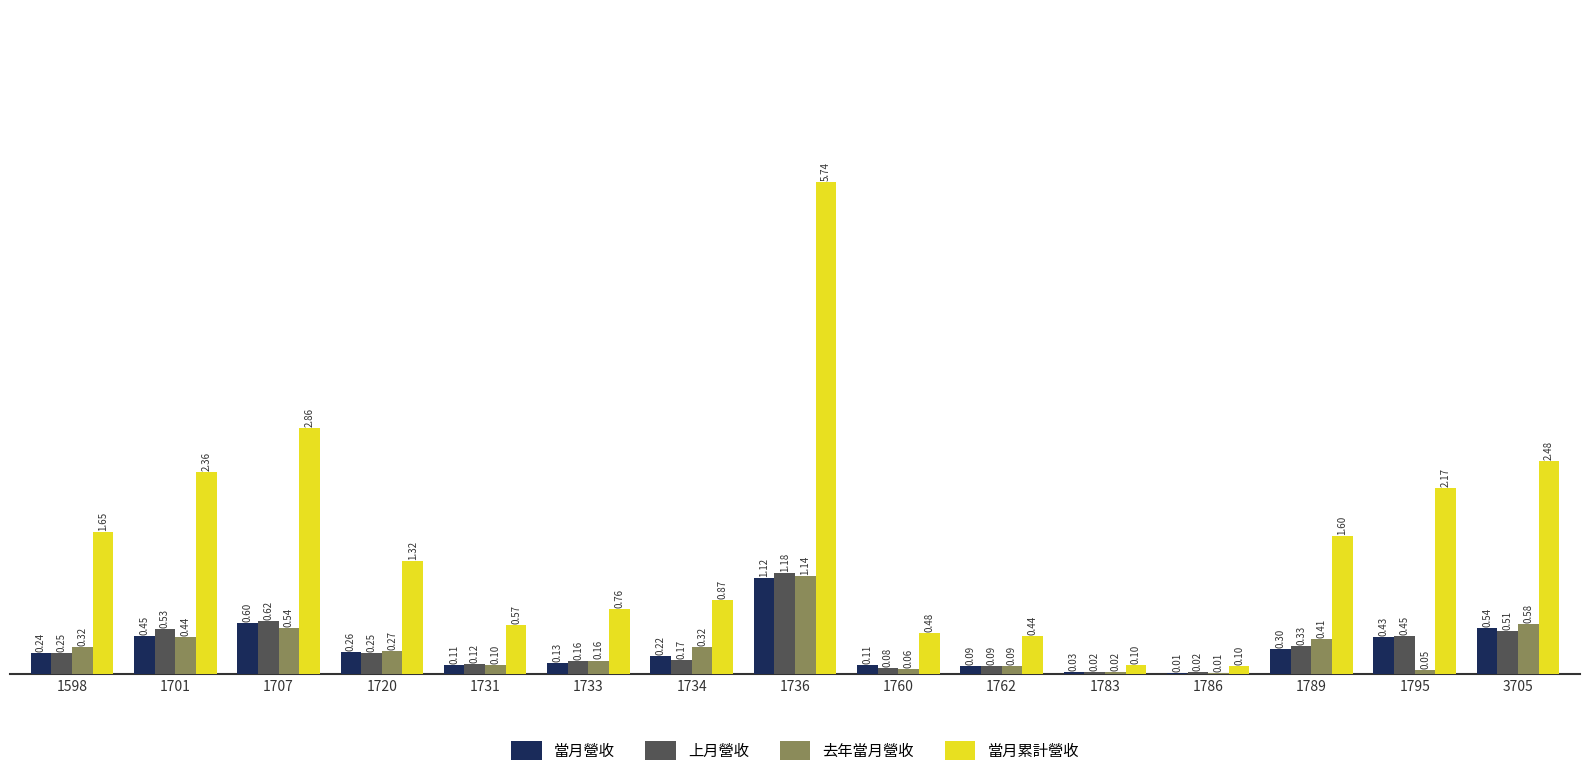

What is the sum of the 當月累計營收 values at 1731 and 1786?

0.7